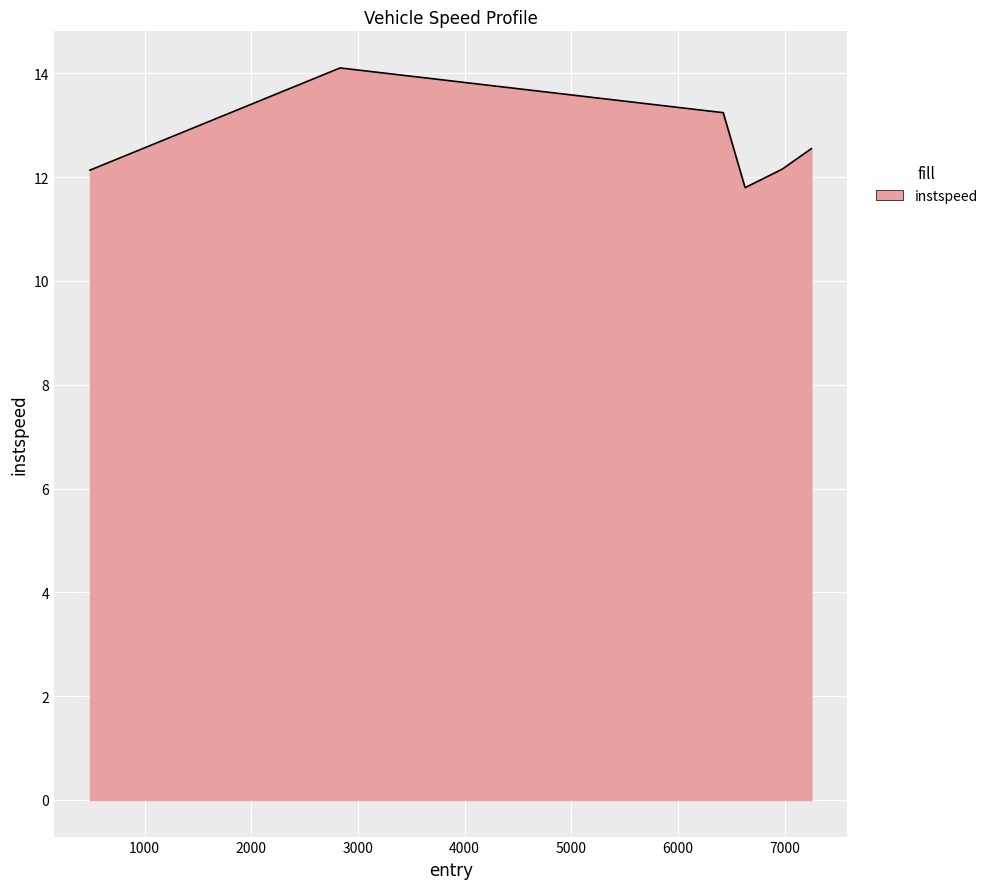

Does the chart have visible grid lines?

Yes